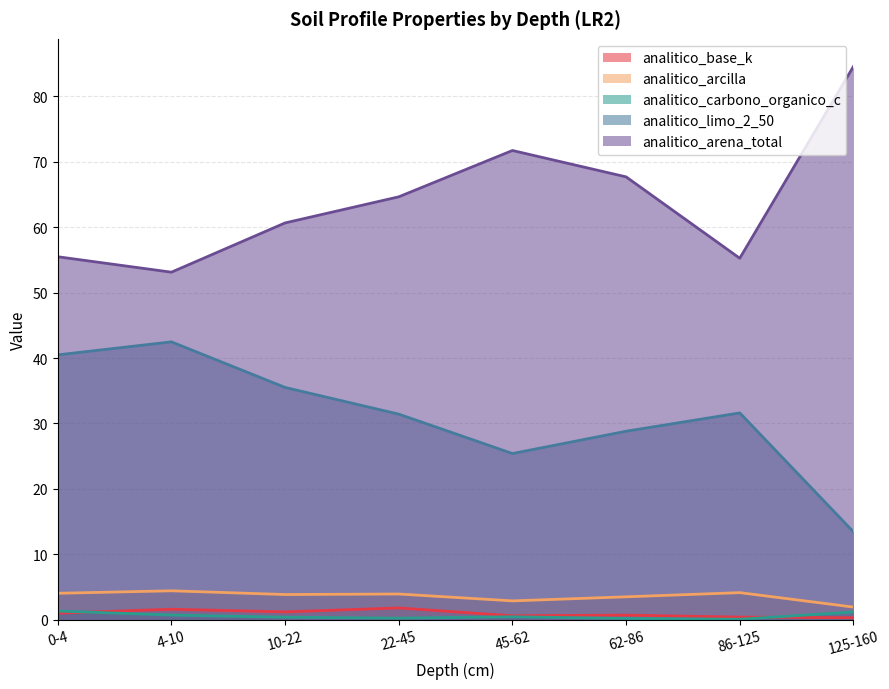

The value of analitico_base_k at 86-125 is 0.4. True or false?

True